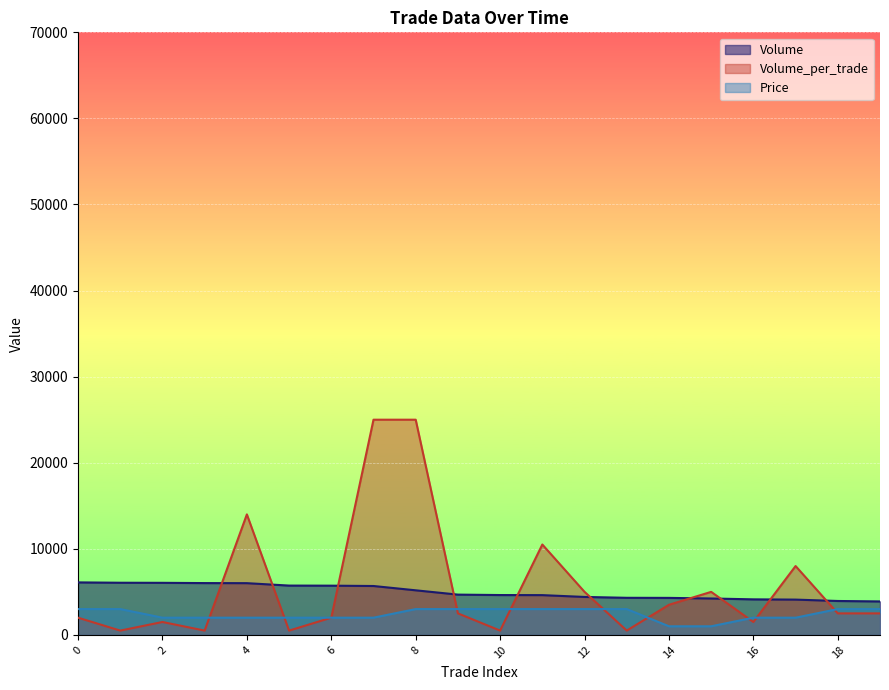

Reading right to left, transcribe all the data shown in this chart.

Volume: 19=3890	18=3940	17=4100	16=4130	15=4230	14=4300	13=4310	12=4410	11=4620	10=4630	9=4680	8=5180	7=5680	6=5720	5=5730	4=6010	3=6020	2=6050	1=6060	0=6100
Volume_per_trade: 19=2500	18=2500	17=8000	16=1500	15=5000	14=3500	13=500	12=5000	11=10500	10=500	9=2500	8=25000	7=25000	6=2000	5=500	4=14000	3=500	2=1500	1=500	0=2000
Price: 19=3000	18=3000	17=2000	16=2000	15=1000	14=1000	13=3000	12=3000	11=3000	10=3000	9=3000	8=3000	7=2000	6=2000	5=2000	4=2000	3=2000	2=2000	1=3000	0=3000